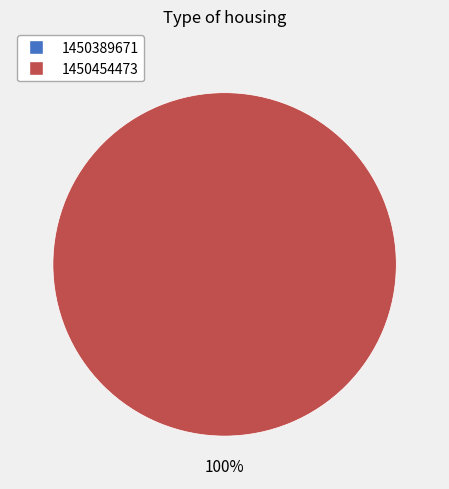

Is 1450389671 the majority of the pie?

No